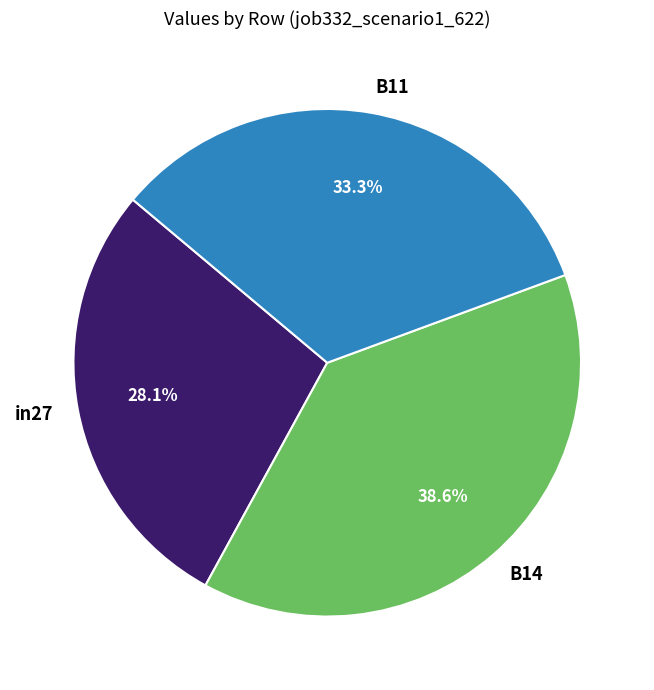

How many slices are in this pie chart?

3